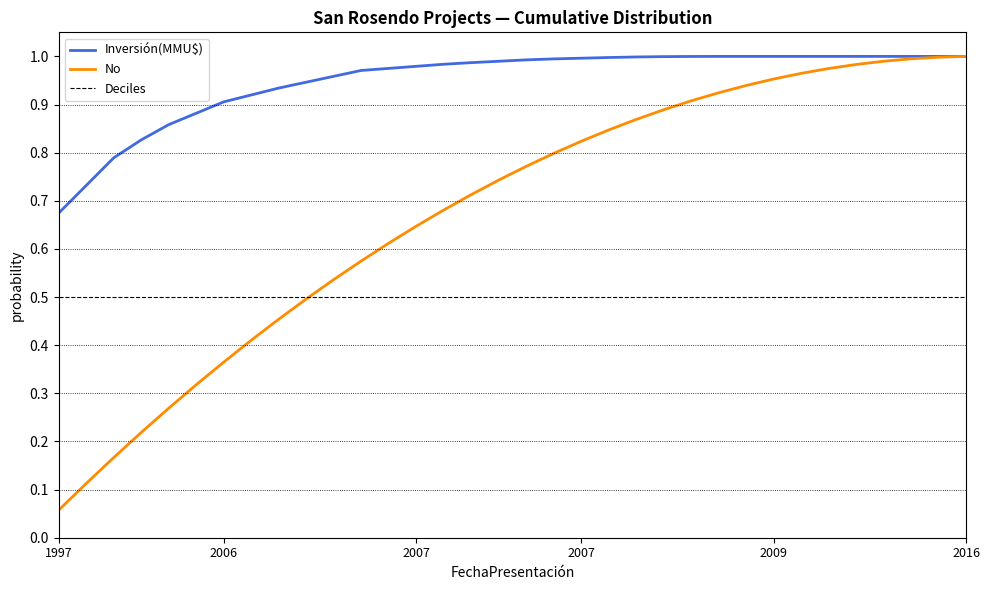

Which series has the largest total across all categories?

Inversión(MMU$)